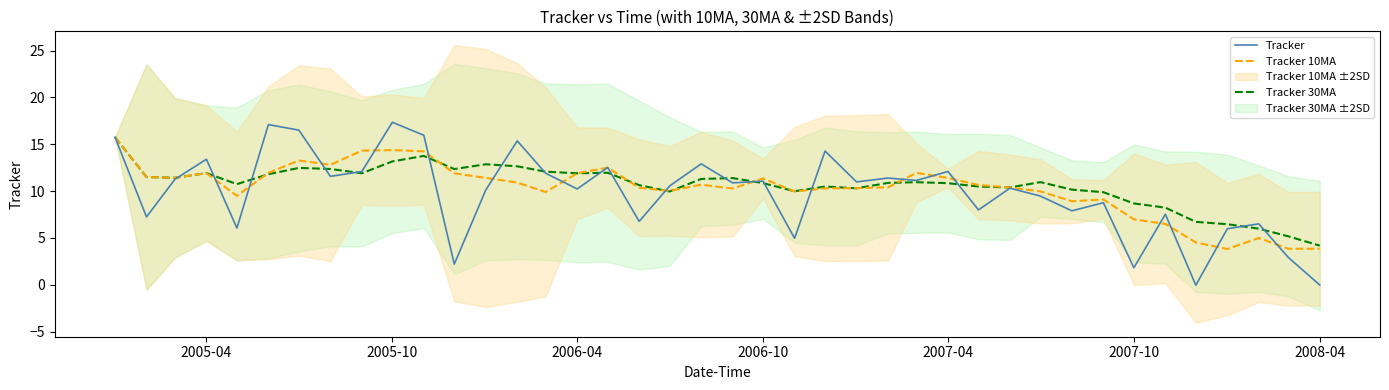

What value does the Tracker series have at 2006-04?

10.2